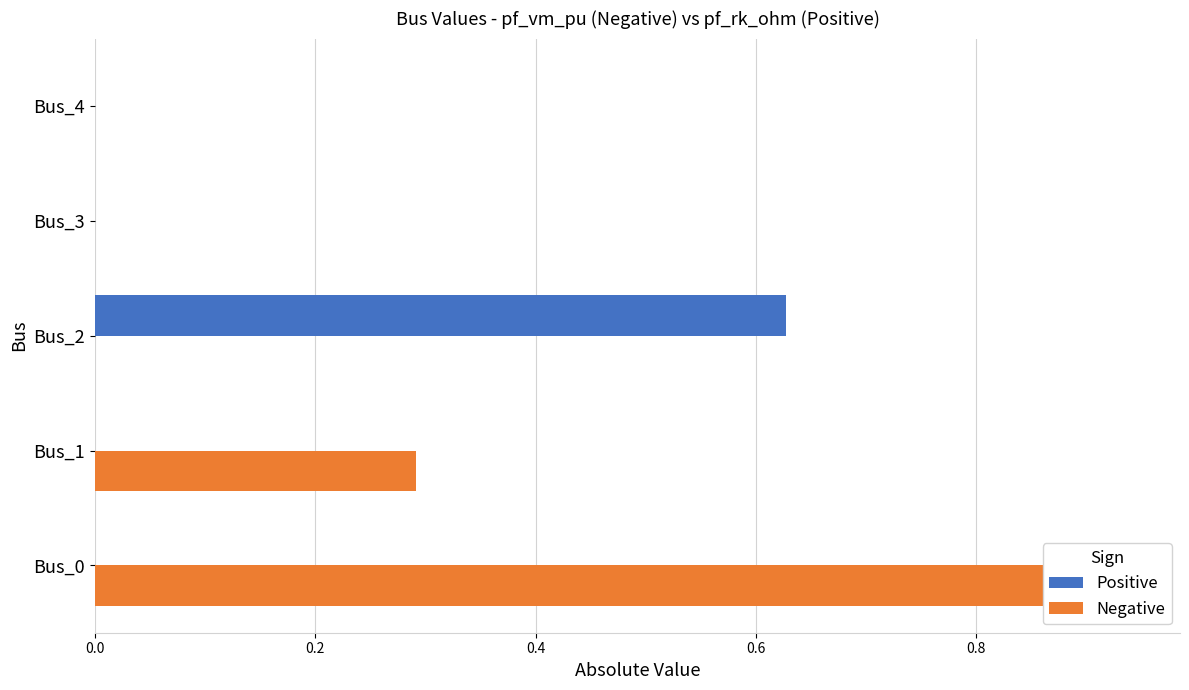

What is the value of the Positive bar at the 3rd from the left?

0.6